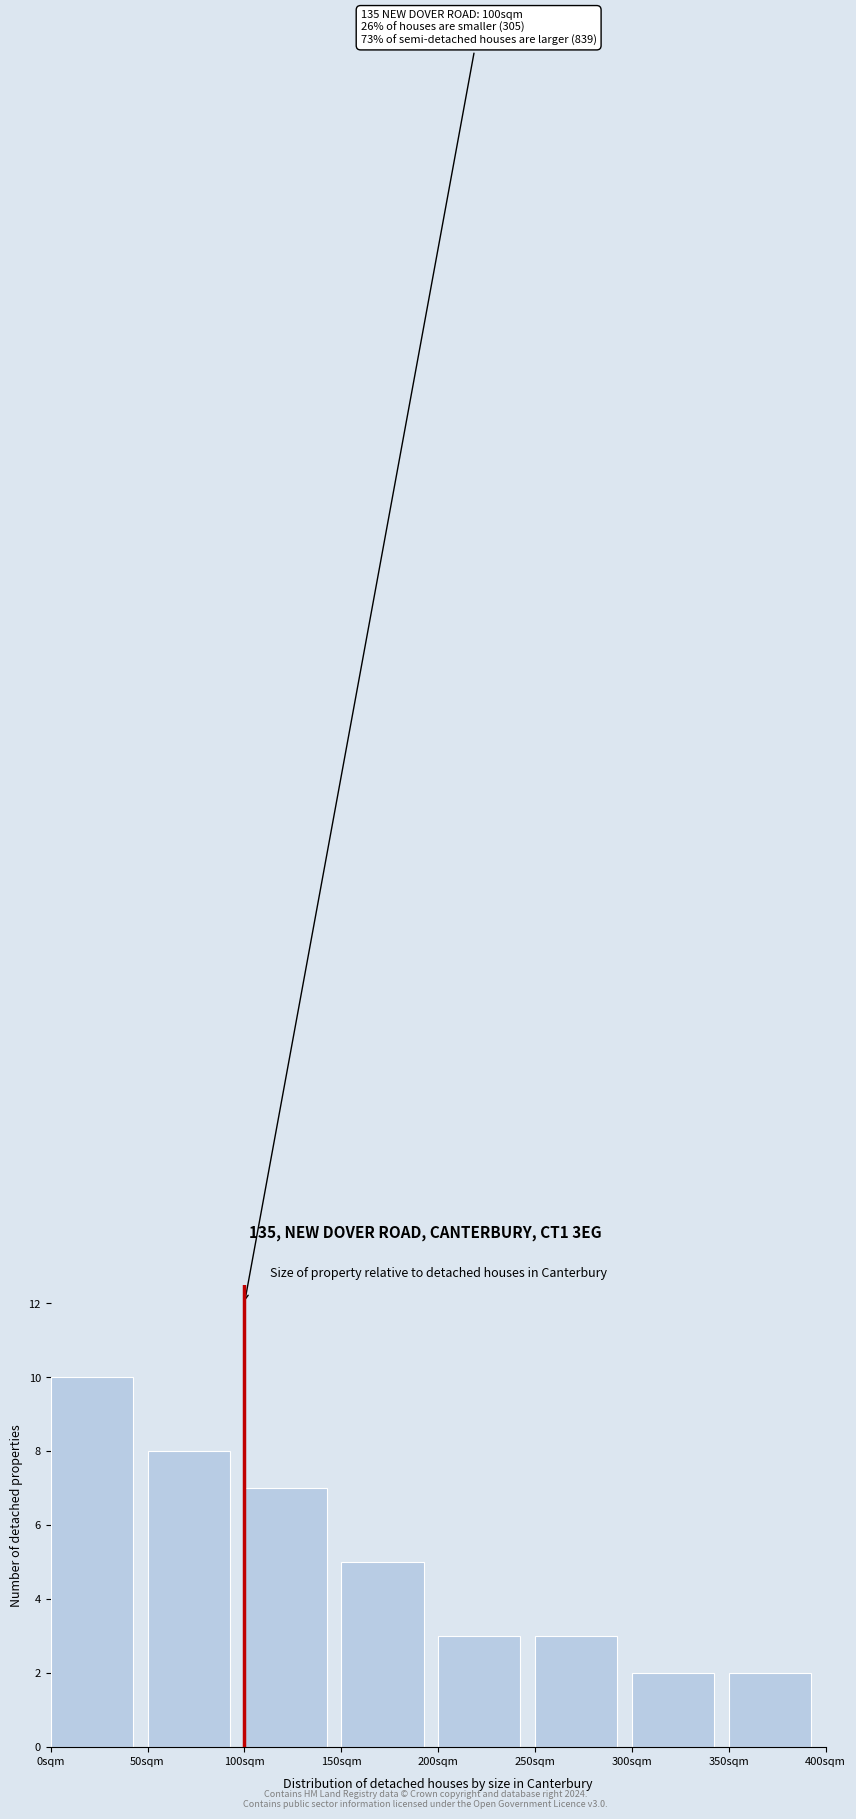

Over which range of the x-axis is the bar tallest?

0 to 50